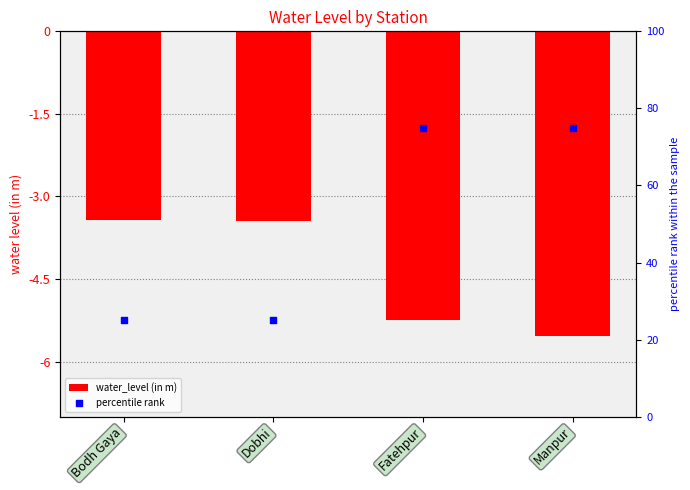

Is the value of water_level (in m) at Dobhi greater than the value of percentile rank at Manpur?

No